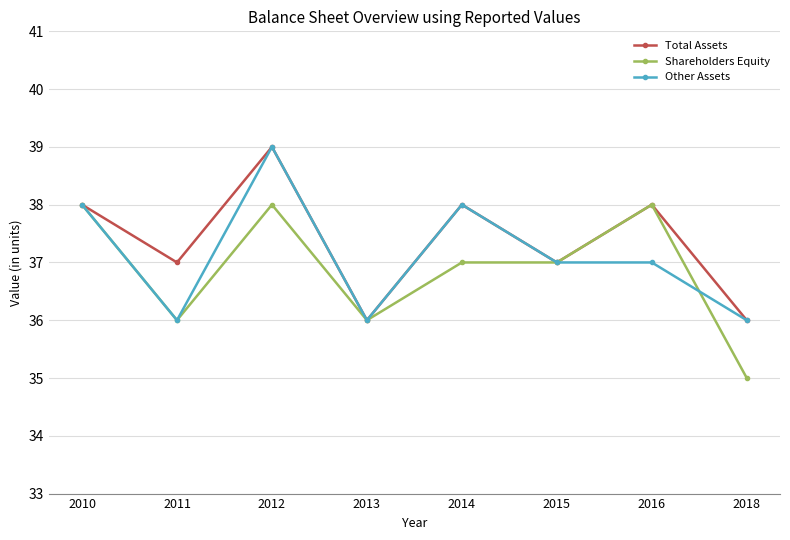

Reading left to right, what are all the values shown in this chart?

Total Assets: 2010=38	2011=37	2012=39	2013=36	2014=38	2015=37	2016=38	2018=36
Shareholders Equity: 2010=38	2011=36	2012=38	2013=36	2014=37	2015=37	2016=38	2018=35
Other Assets: 2010=38	2011=36	2012=39	2013=36	2014=38	2015=37	2016=37	2018=36